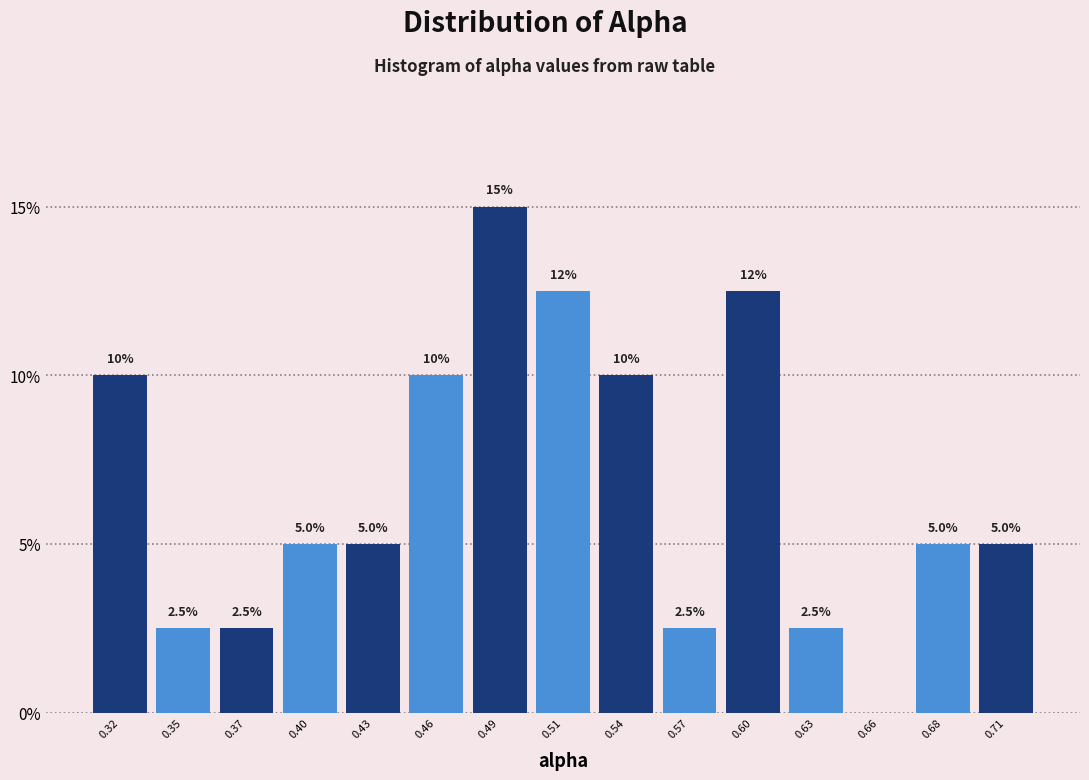

Reading right to left, what are all the values shown in this chart?

0.71=5.0	0.68=5.0	0.66=0.0	0.63=2.5	0.60=12.5	0.57=2.5	0.54=10.0	0.51=12.5	0.49=15.0	0.46=10.0	0.43=5.0	0.40=5.0	0.37=2.5	0.35=2.5	0.32=10.0